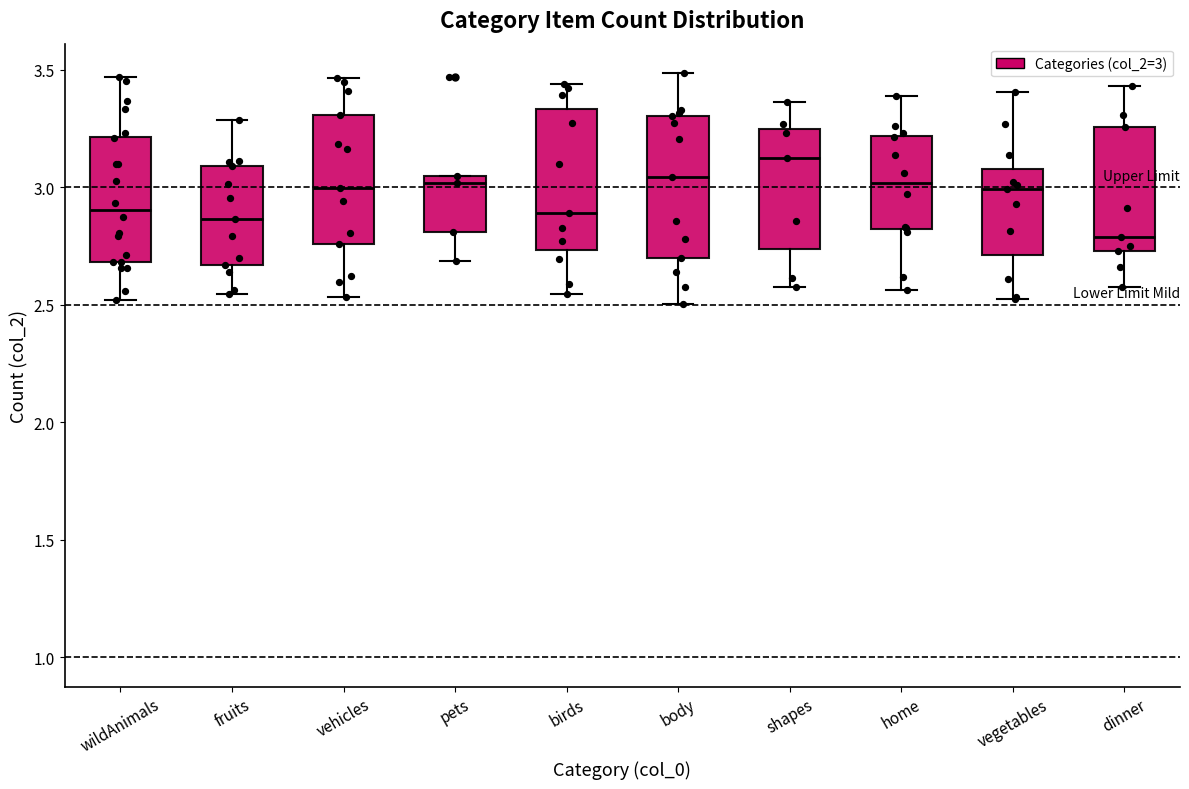

Reading left to right, read every box against the y-axis: the position of its median line, the range the box covers, and the ends of its whiskers. The values are not printed on the chart, so give them approximately, as read against the axis.

wildAnimals: median 2.90, box 2.70 to 3.20, whiskers 2.50 to 3.45
fruits: median 2.85, box 2.65 to 3.10, whiskers 2.55 to 3.30
vehicles: median 3.00, box 2.75 to 3.30, whiskers 2.55 to 3.45
pets: median 3.00, box 2.80 to 3.05, whiskers 2.70 to 3.05
birds: median 2.90, box 2.75 to 3.35, whiskers 2.55 to 3.45
body: median 3.05, box 2.70 to 3.30, whiskers 2.50 to 3.50
shapes: median 3.10, box 2.75 to 3.25, whiskers 2.55 to 3.35
home: median 3.00, box 2.80 to 3.20, whiskers 2.55 to 3.40
vegetables: median 3.00, box 2.70 to 3.10, whiskers 2.55 to 3.40
dinner: median 2.80, box 2.75 to 3.25, whiskers 2.60 to 3.45